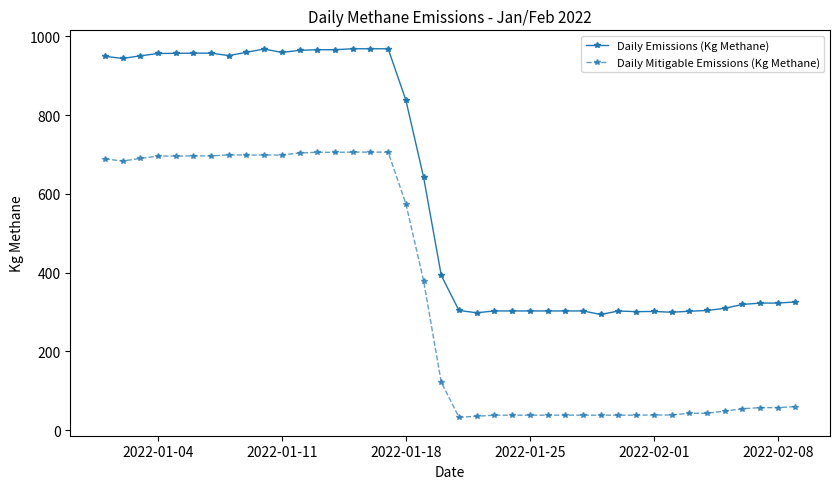

What is the lowest value of the Daily Emissions (Kg Methane) series?

293.8